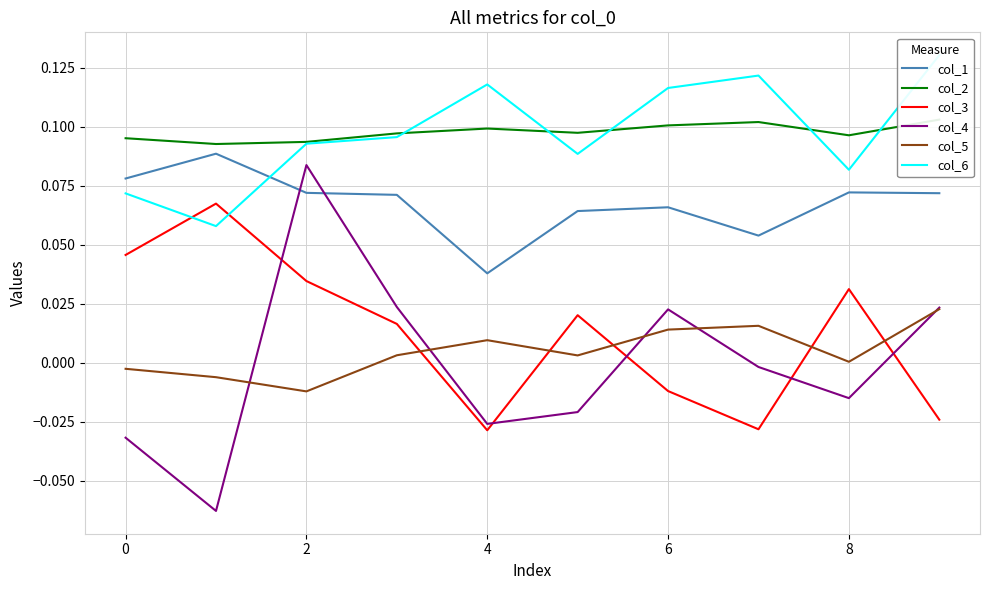

At which label does col_1 reach its minimum?

4